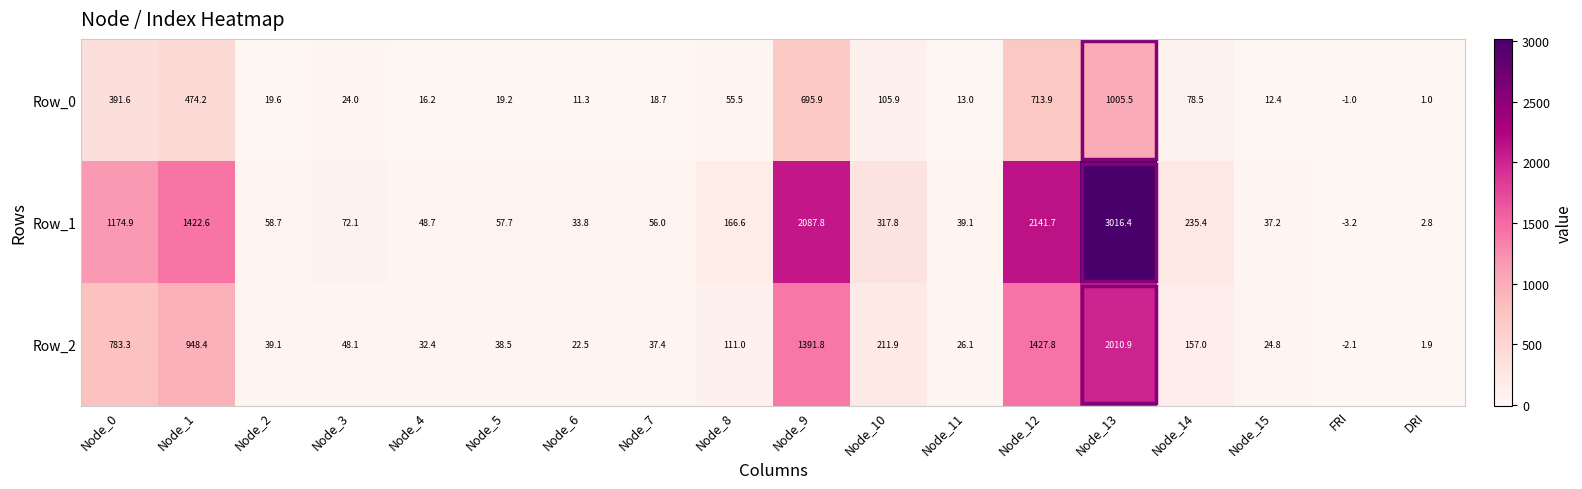

Is it true that Row_0 equals 1005.5 at Node_13?

True